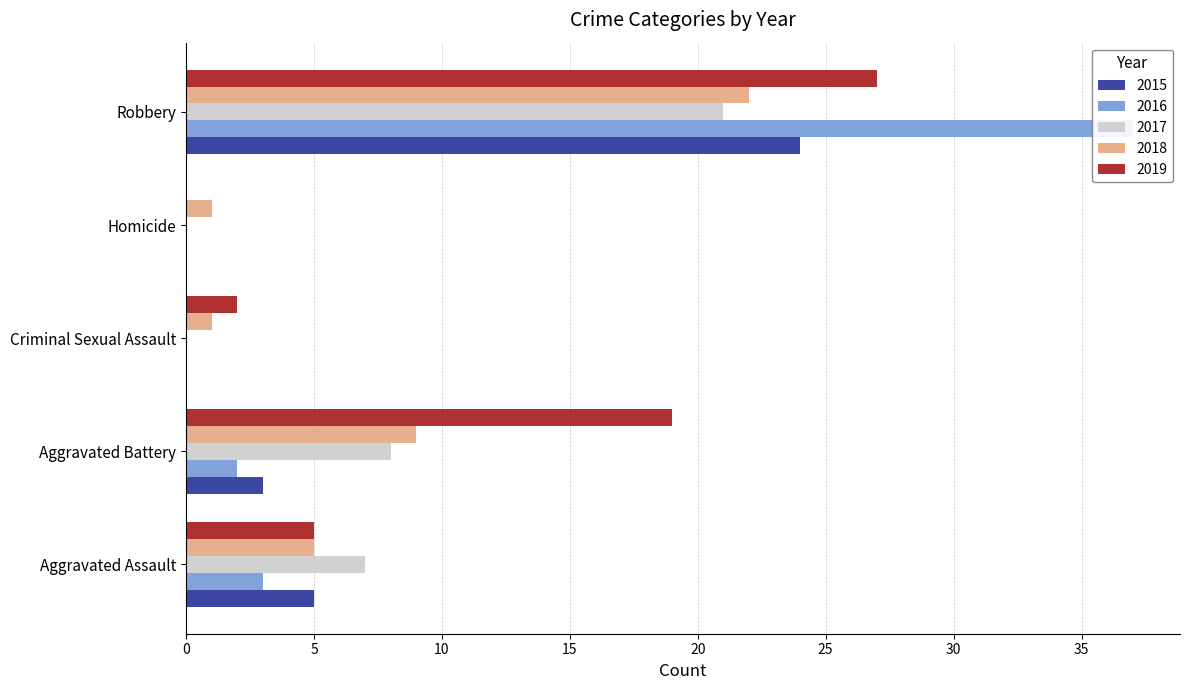

What value does the 2018 series have at Aggravated Battery, to the nearest 10?

10